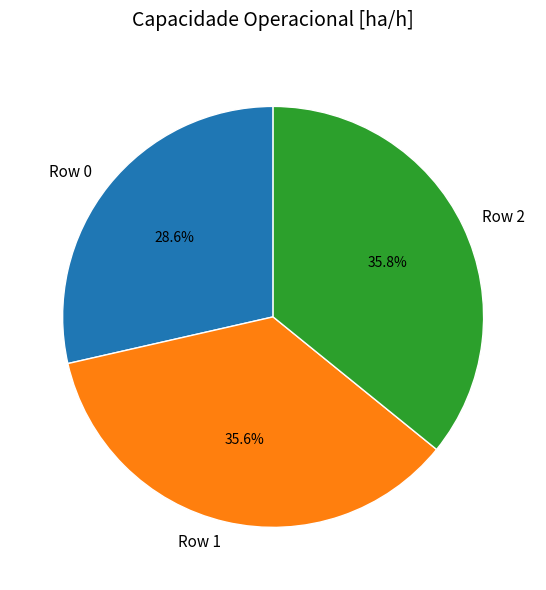

What is the smallest slice in the pie chart?

Row 0